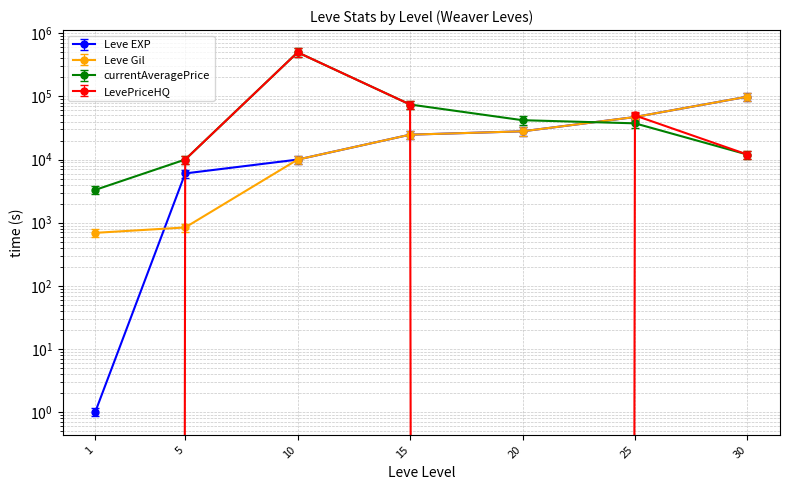

What is the value of the LevePriceHQ point at the 2nd from the left?

10000.0